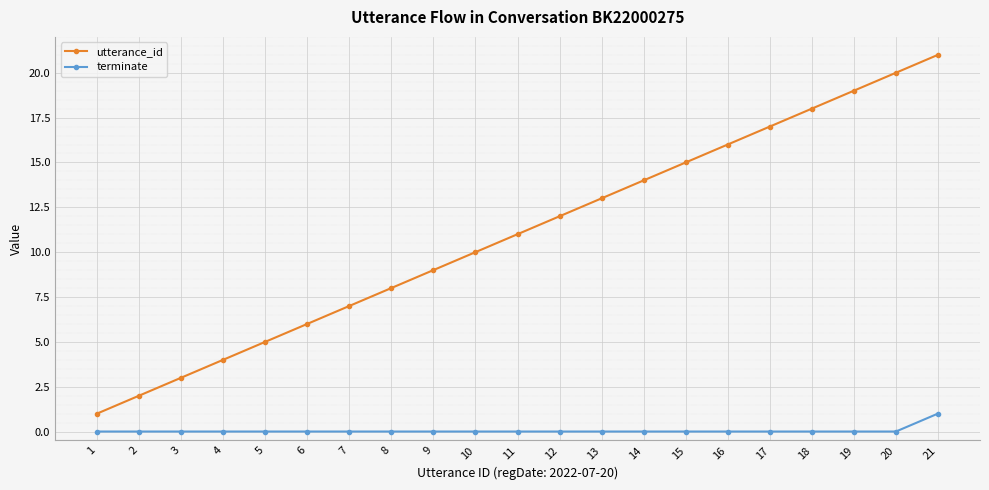

What is the greatest value displayed?

21